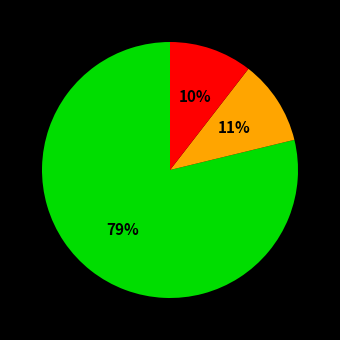

Does any single category account for the majority?

Yes